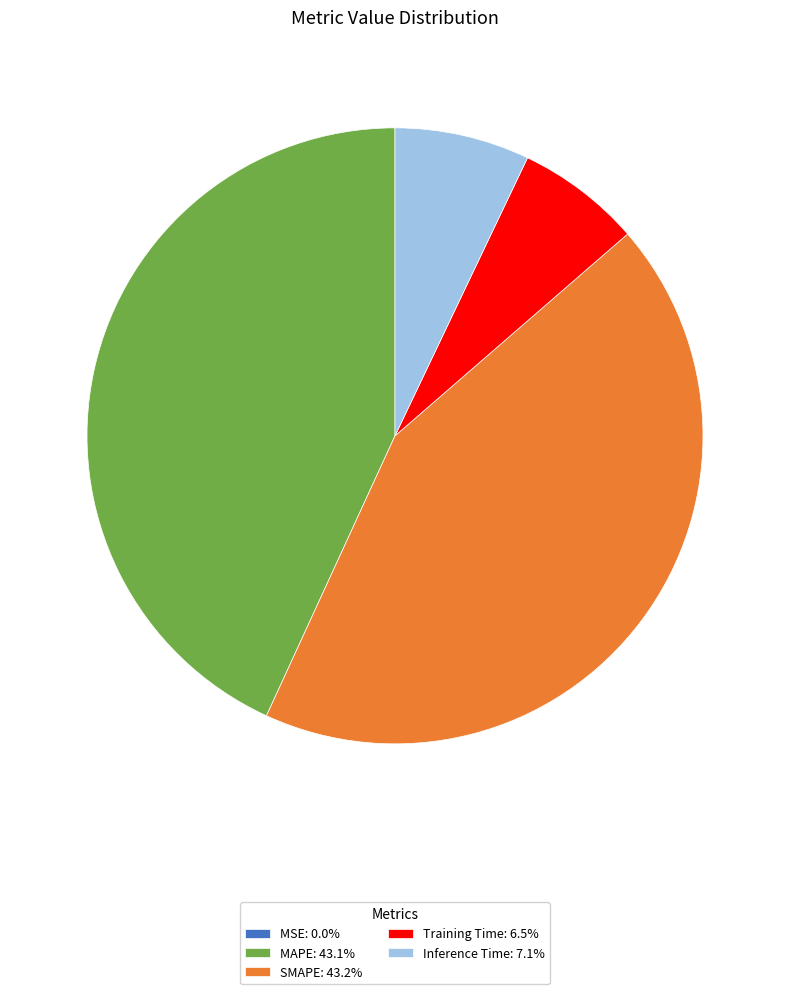

Is there a majority slice in this chart?

No